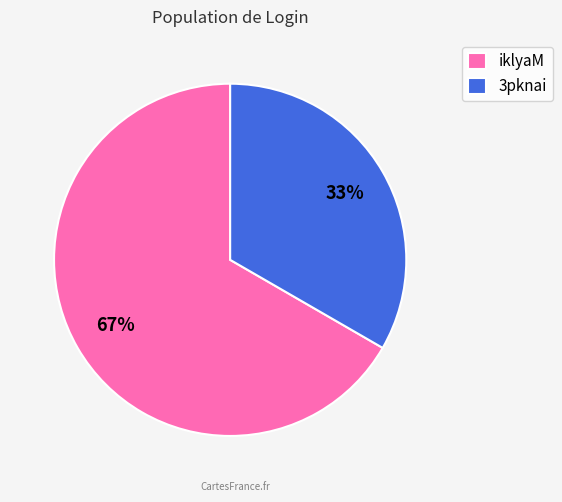

Do 3pknai and iklyaM together represent more than half of the pie?

Yes